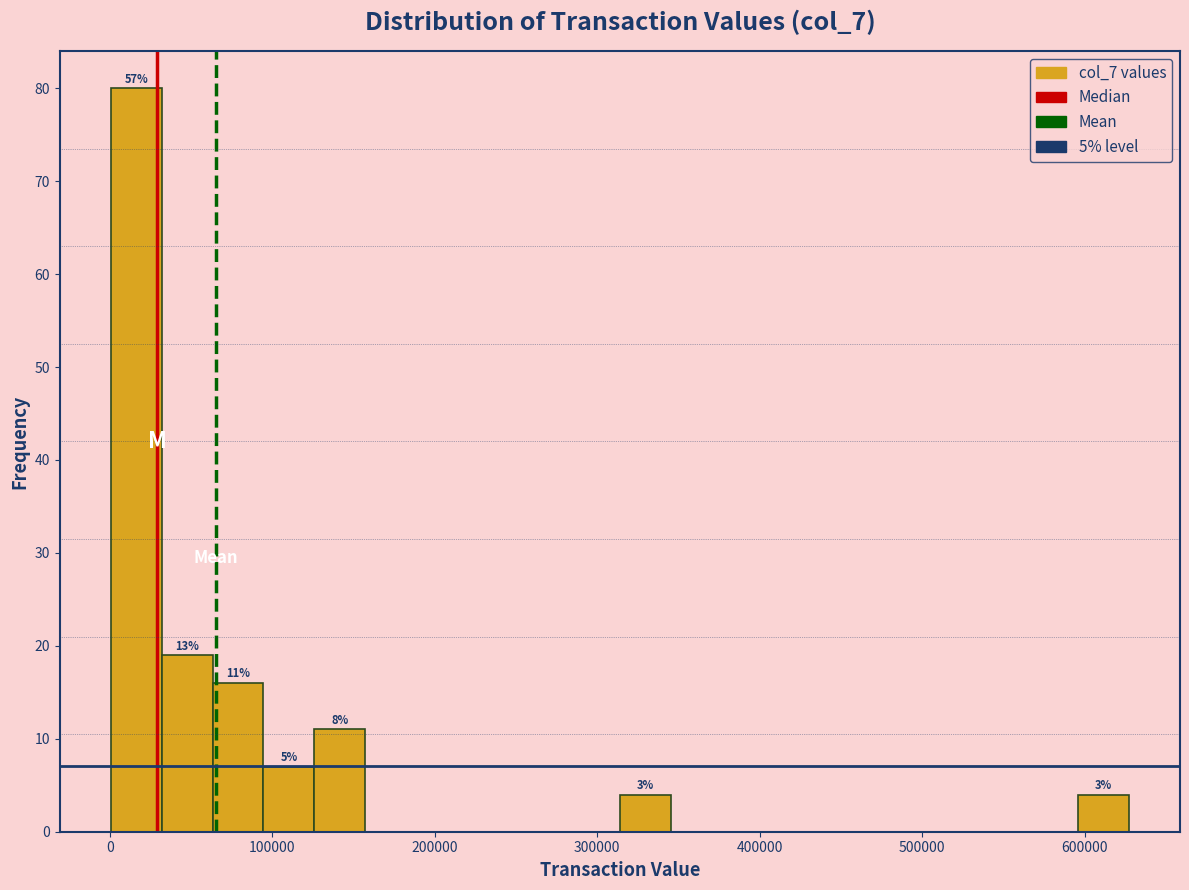

Read against the x-axis, roughly where is the centre of the tallest bar?

20000